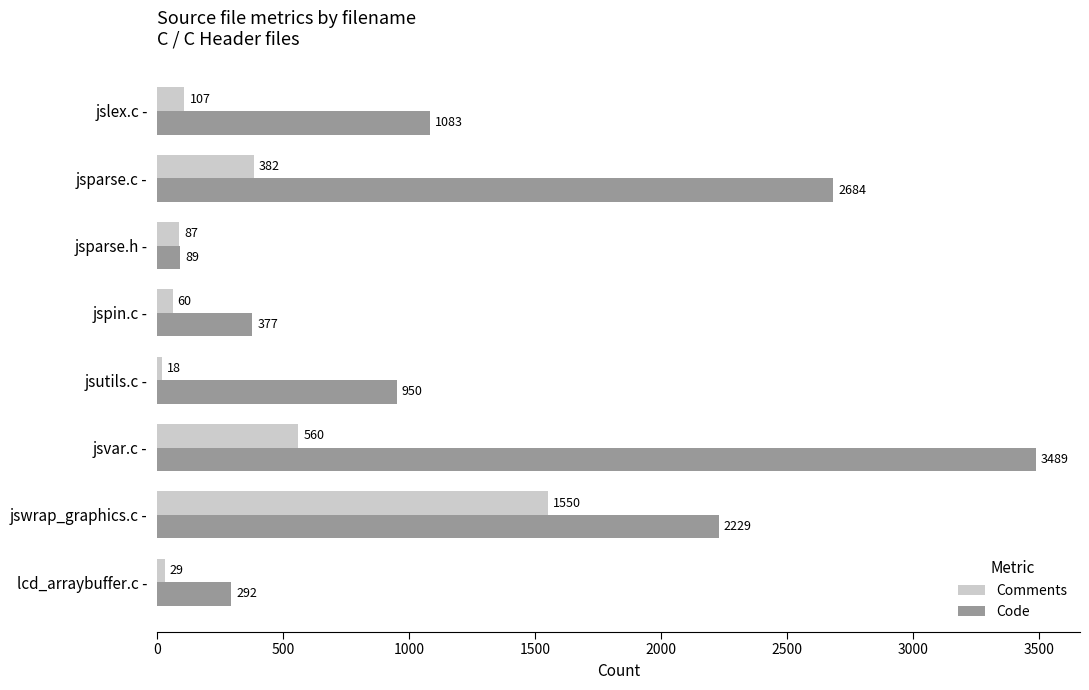

Rank the series by their maximum value, from lowest to highest.

Comments, Code